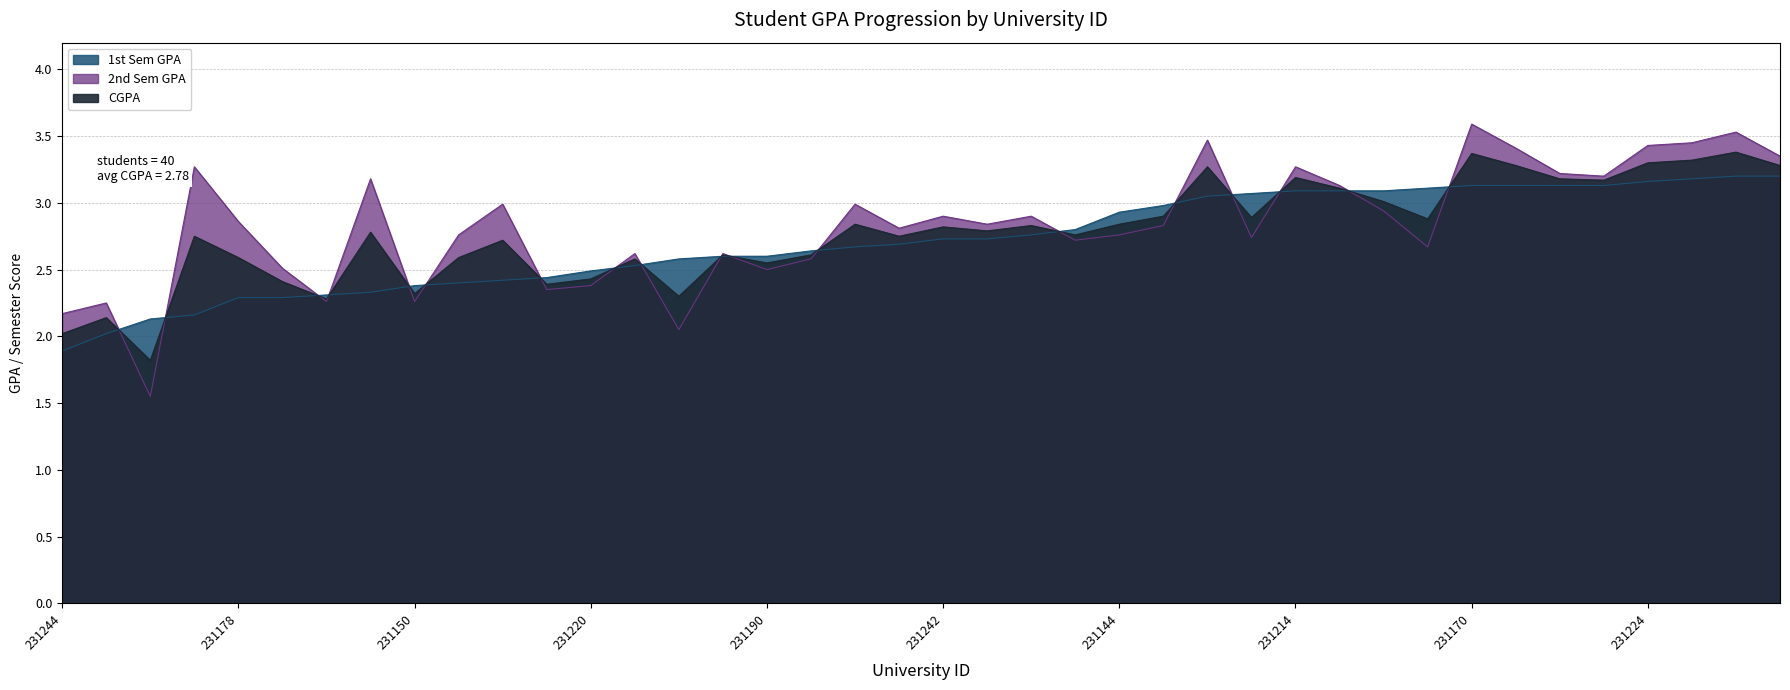

What position from the left is 231210?

35